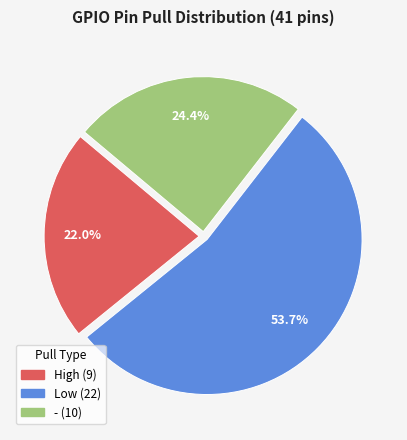

Which slice represents more than half of the pie?

Low